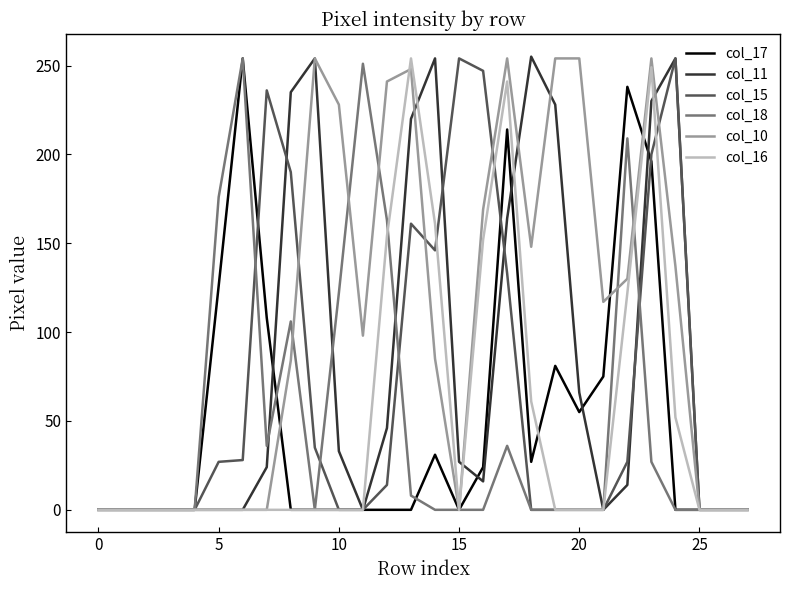

How many lines are shown in the chart?

6